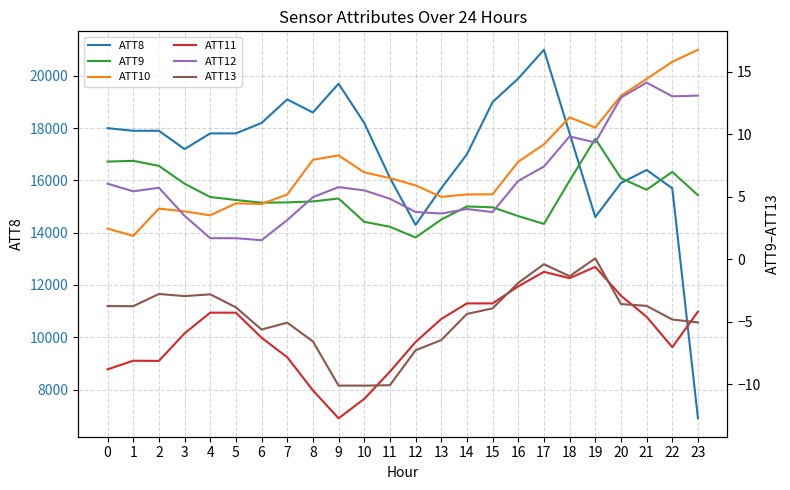

Is it true that ATT13 equals -6.6 at 8?

True